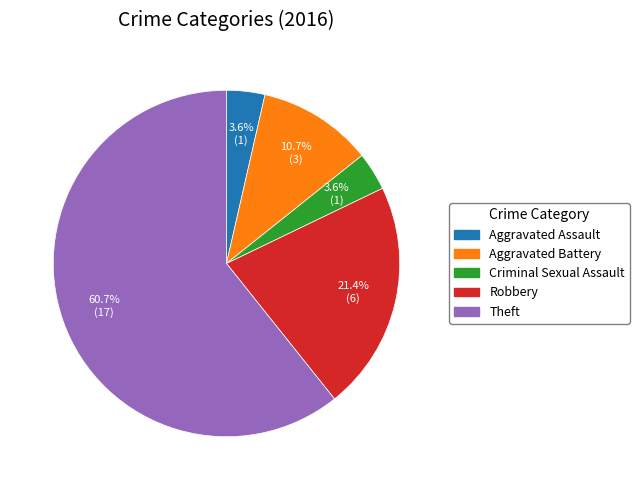

To the nearest percent, what portion does Robbery represent?

21%